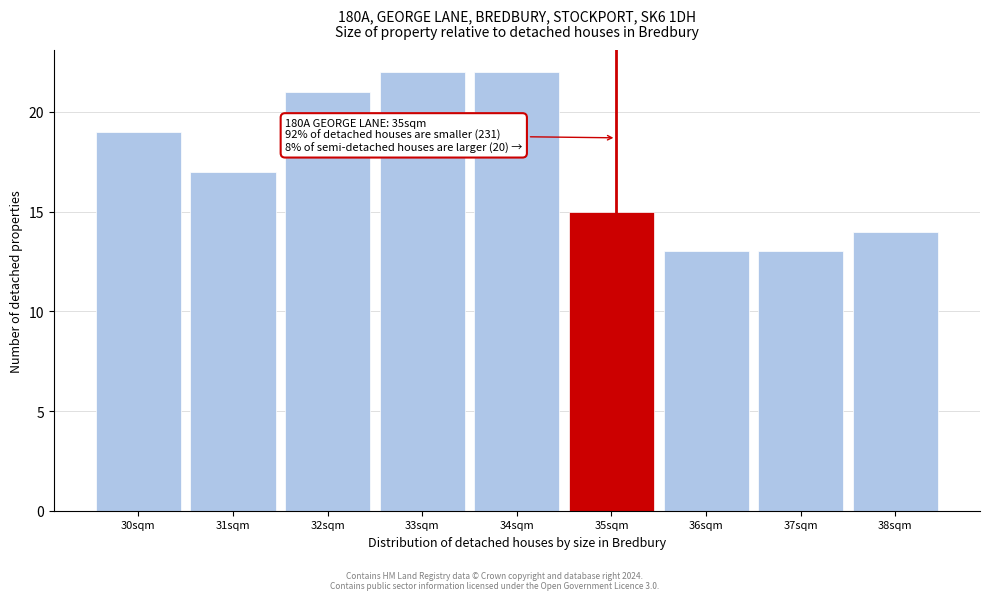

Reading left to right, list all the values displayed in this chart.

30sqm=19	31sqm=17	32sqm=21	33sqm=22	34sqm=22	35sqm=15	36sqm=13	37sqm=13	38sqm=14